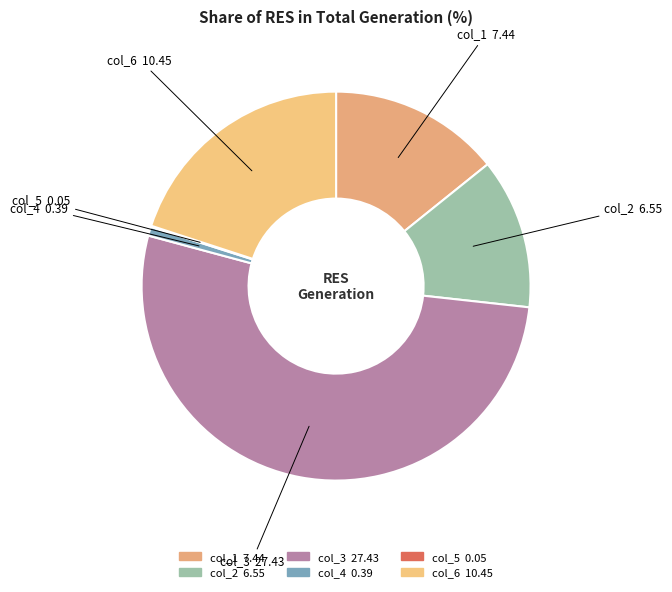

Does col_1 7.44 represent more than half of the total?

No